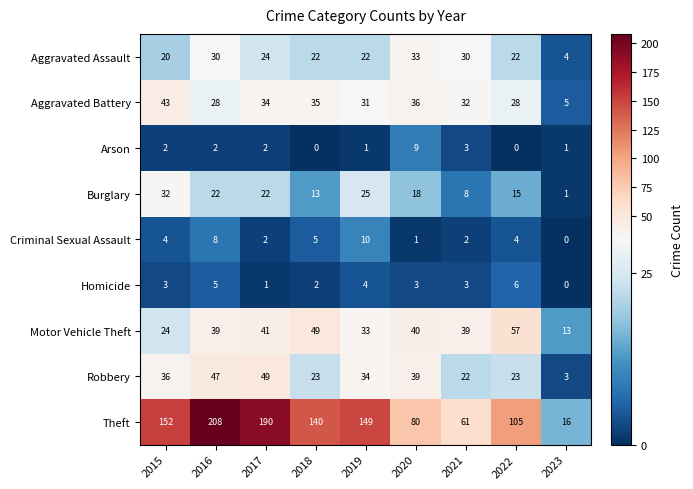

What is the spread (max minus min) of values at 2023?

16